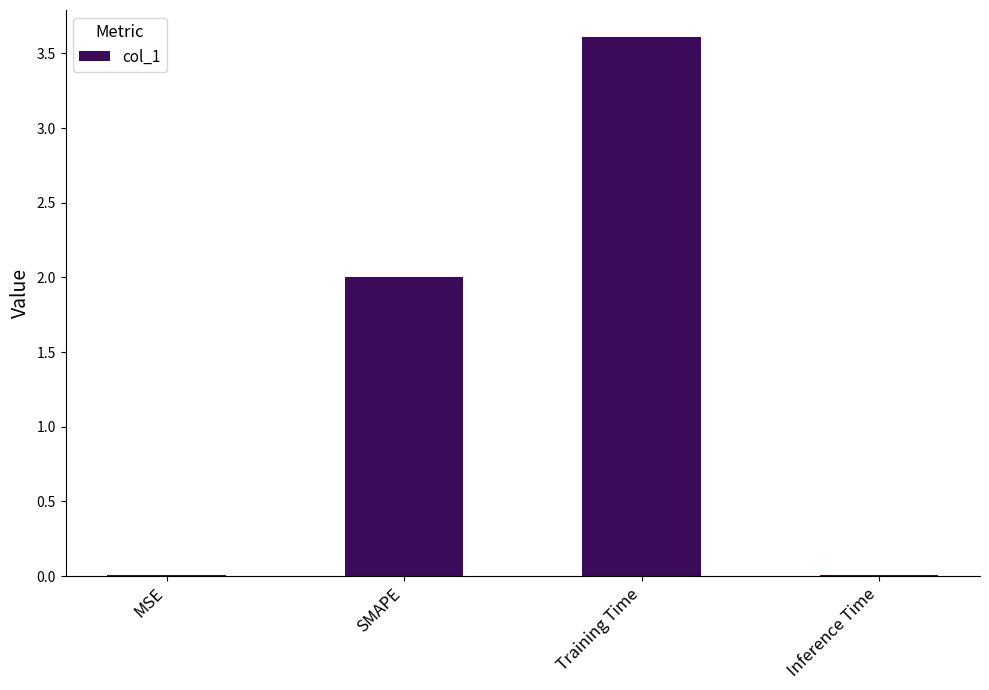

What is the difference between the values at Inference Time and Training Time?

3.6